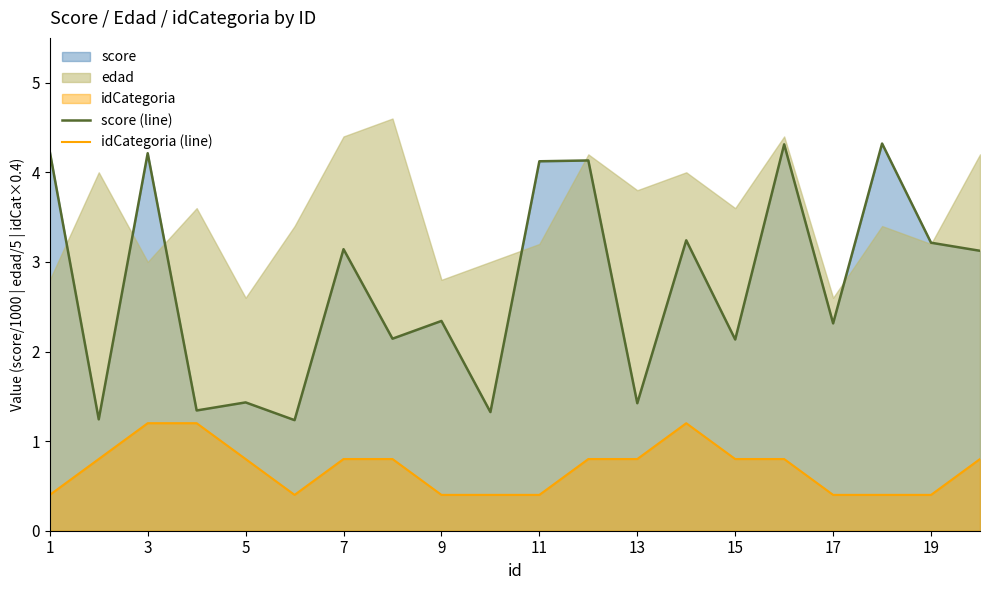

What is the maximum value for idCategoria (line)?

1.2